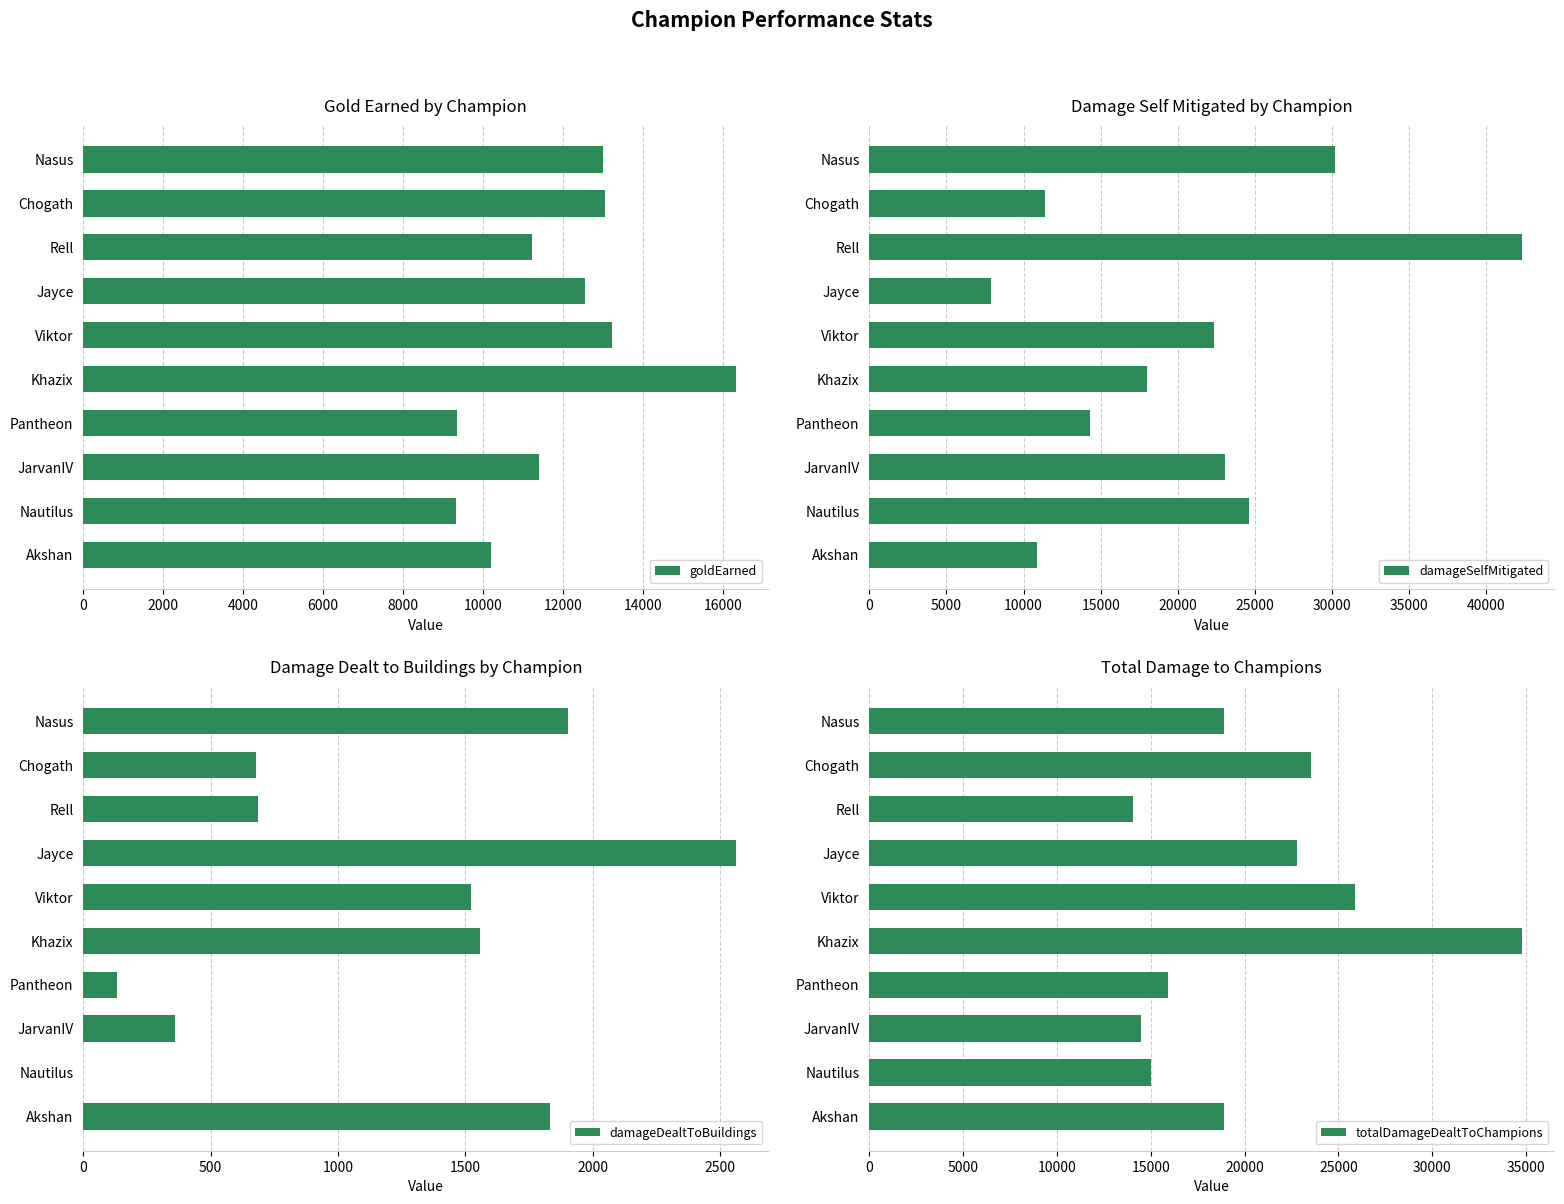

What is the difference between the maximum and minimum values in the goldEarned series?

7002